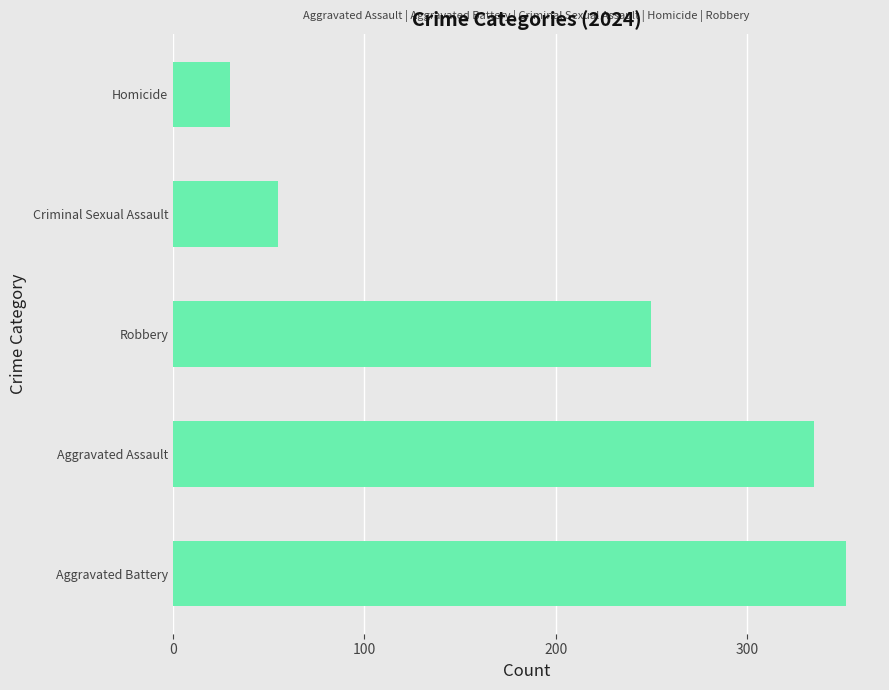

What is the smallest value displayed?

30